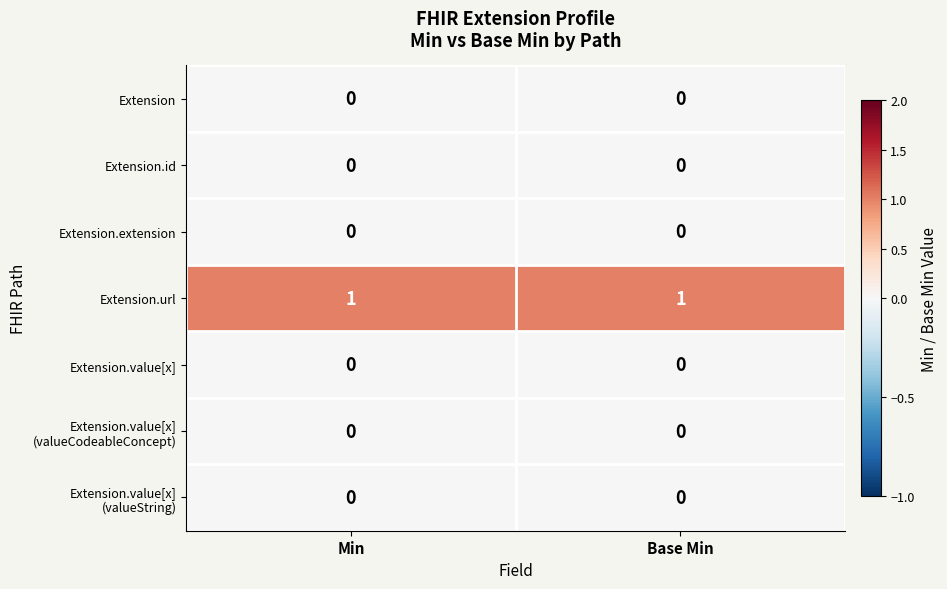

Is it true that Extension equals 0 at Base Min?

True